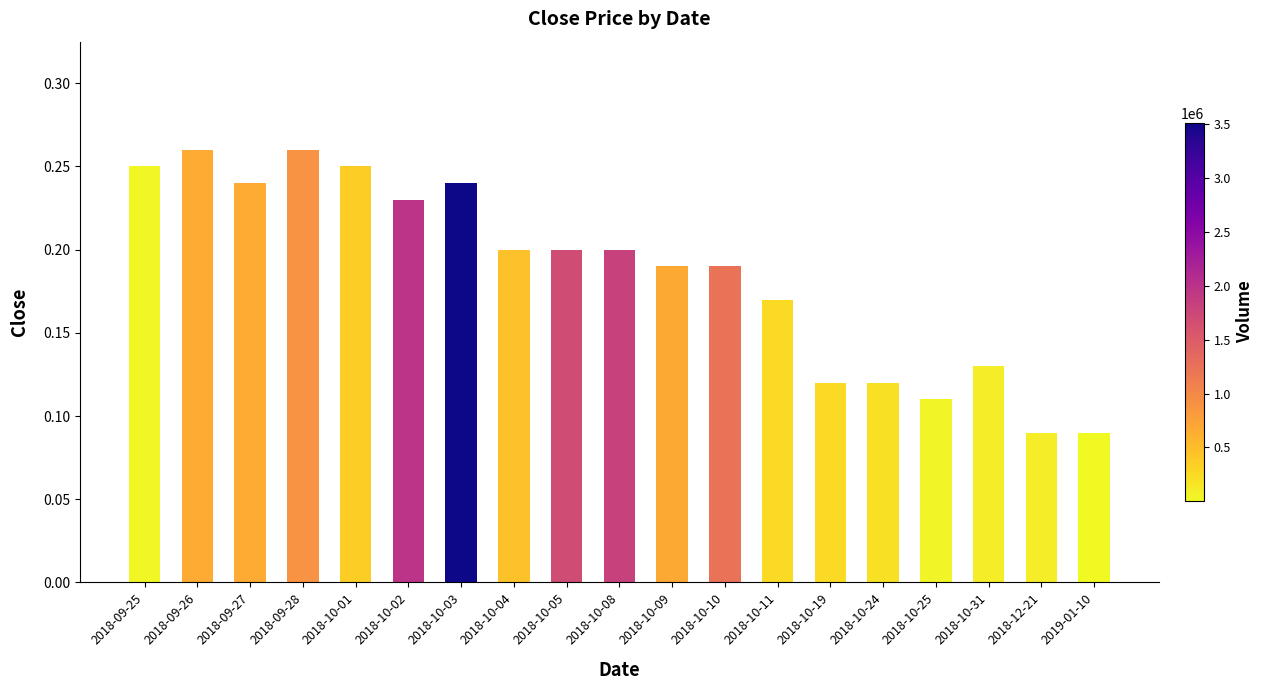

The value at 2018-10-05 is 0.3. True or false?

False